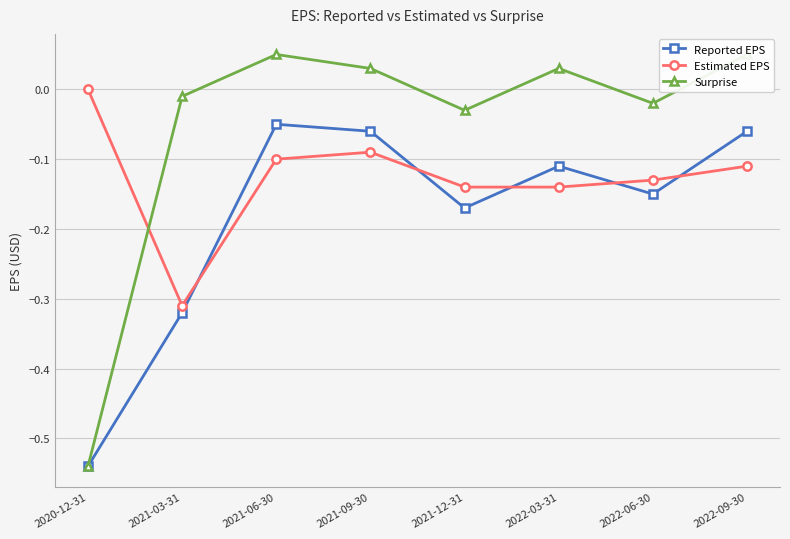

How many values in the Surprise series are below 0?

4